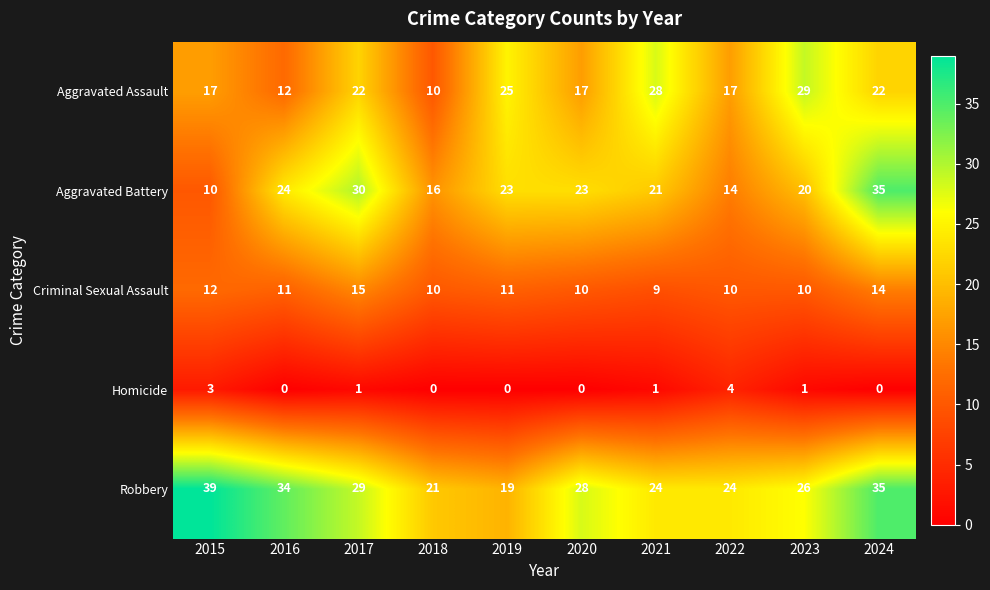

Which category has the highest value in the Criminal Sexual Assault series?

2017